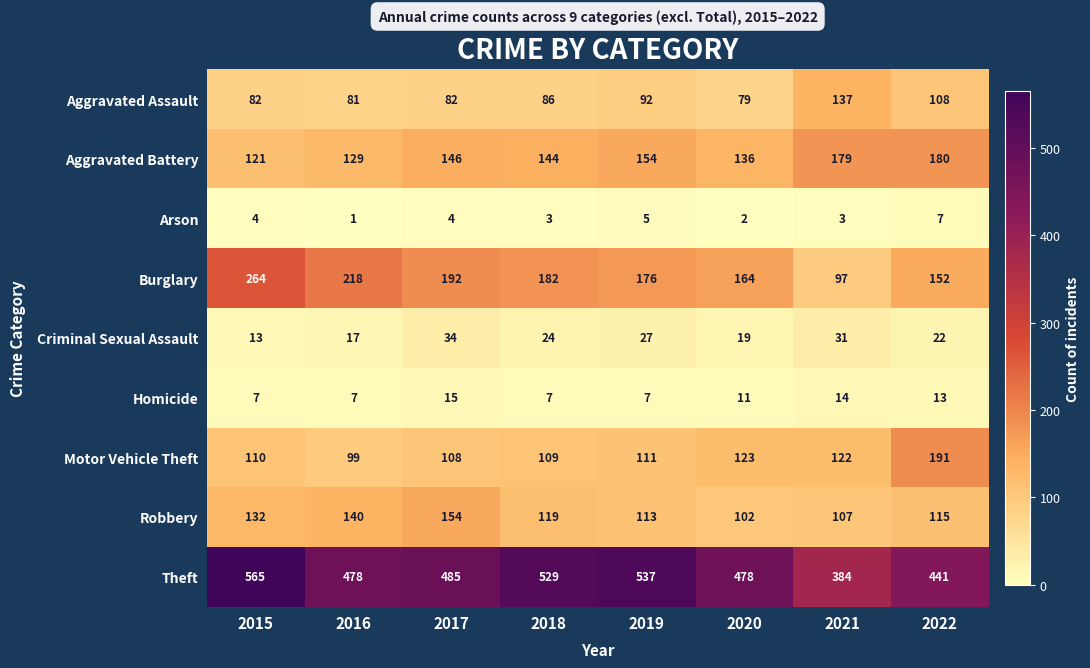

Is it true that Theft equals 225 at 2017?

False